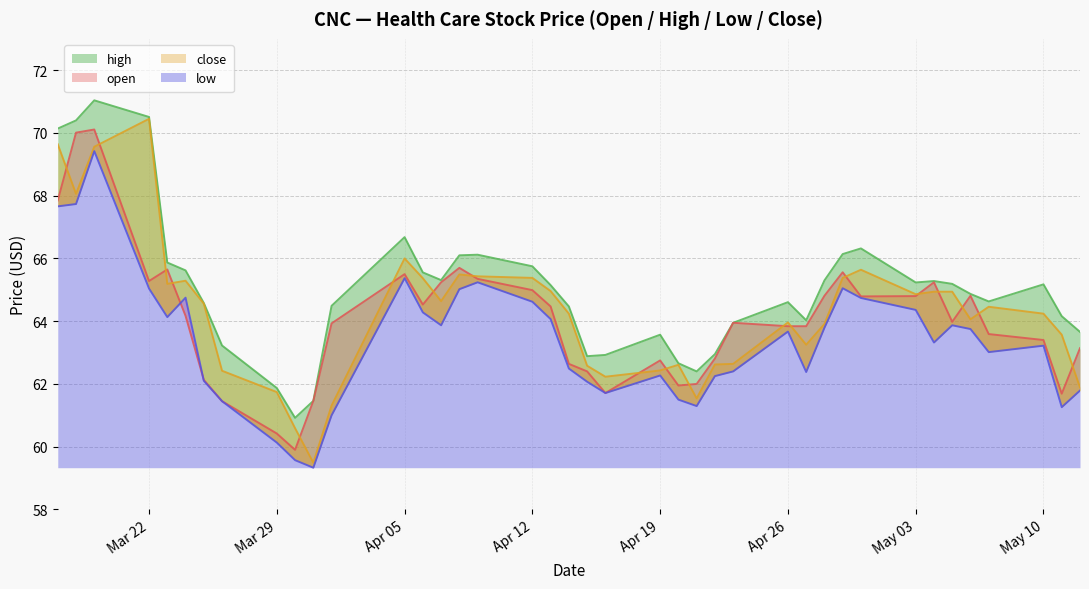

Rank the series at 2021-05-06 from lowest to highest value.

low, close, open, high